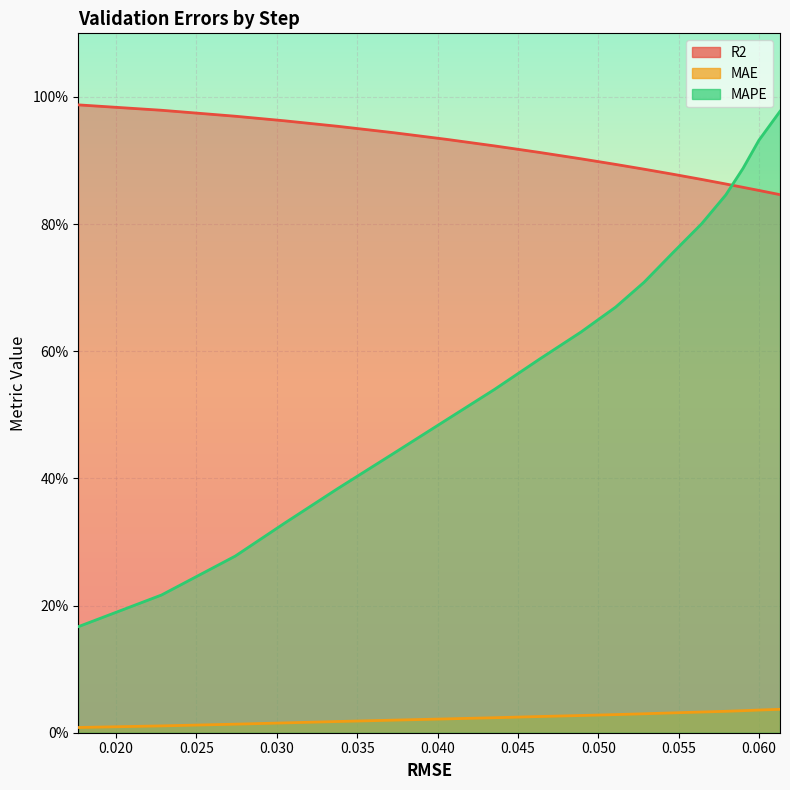

What is the difference between the MAPE values at 0.033771874978520126 and 0.06130462655883504?

0.6